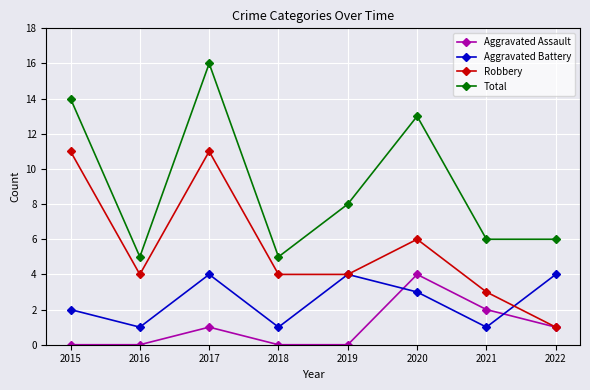

True or false: Aggravated Battery has a value of 0 at 2016.

False